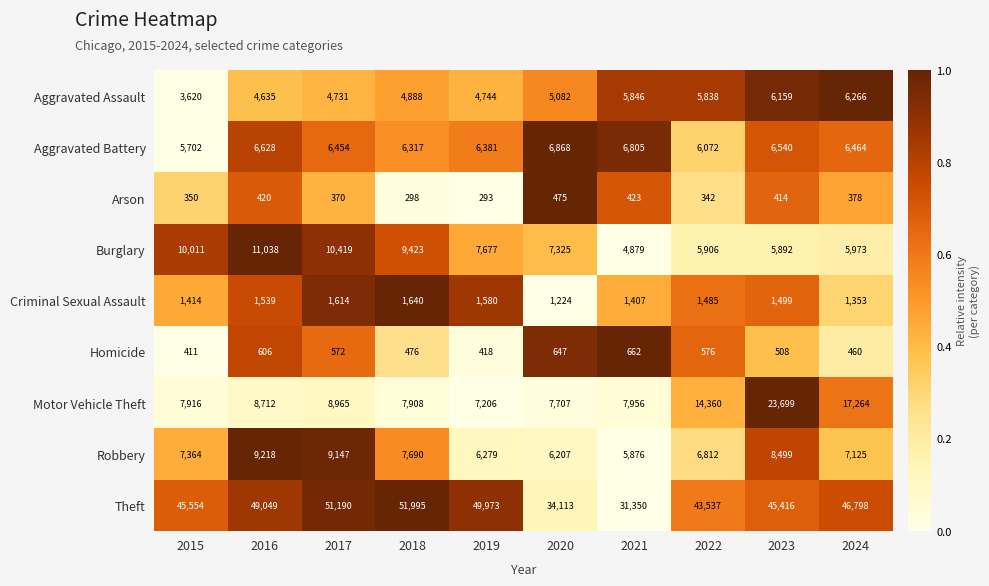

The Motor Vehicle Theft series shows 3726 at 2022. True or false?

False